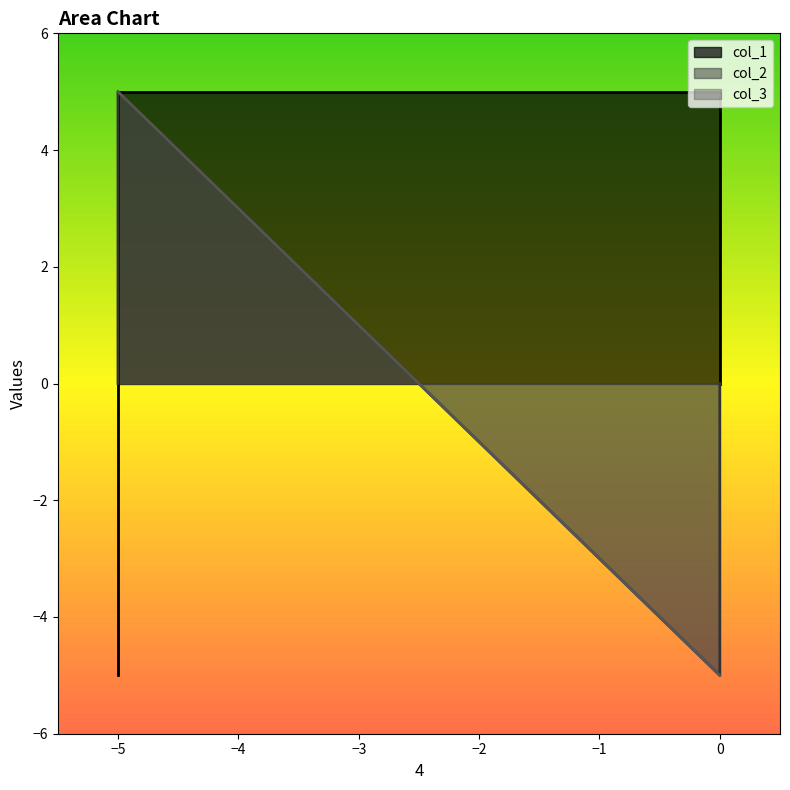

The col_3 series shows -3 at 0. True or false?

False